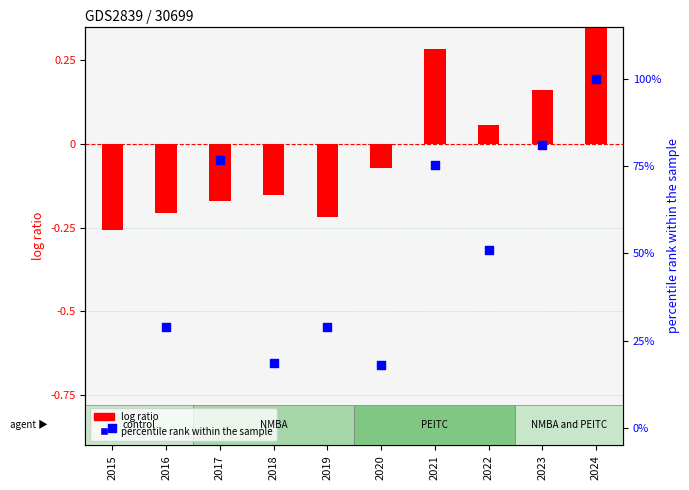

What are all the series names shown in the legend?

log ratio, percentile rank within the sample